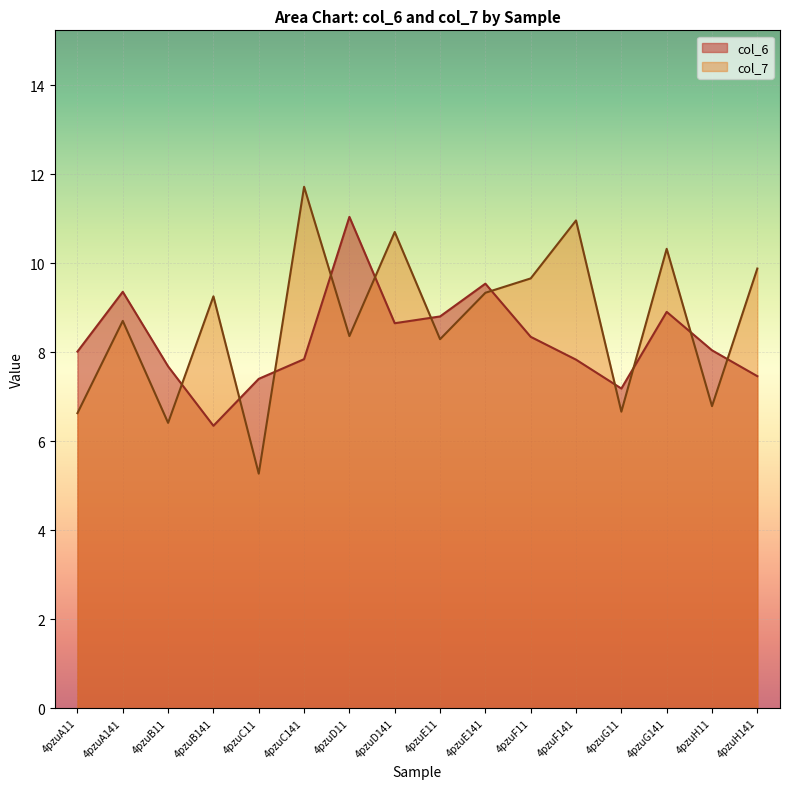

At which category does col_7 reach its first local valley?

4pzuB11